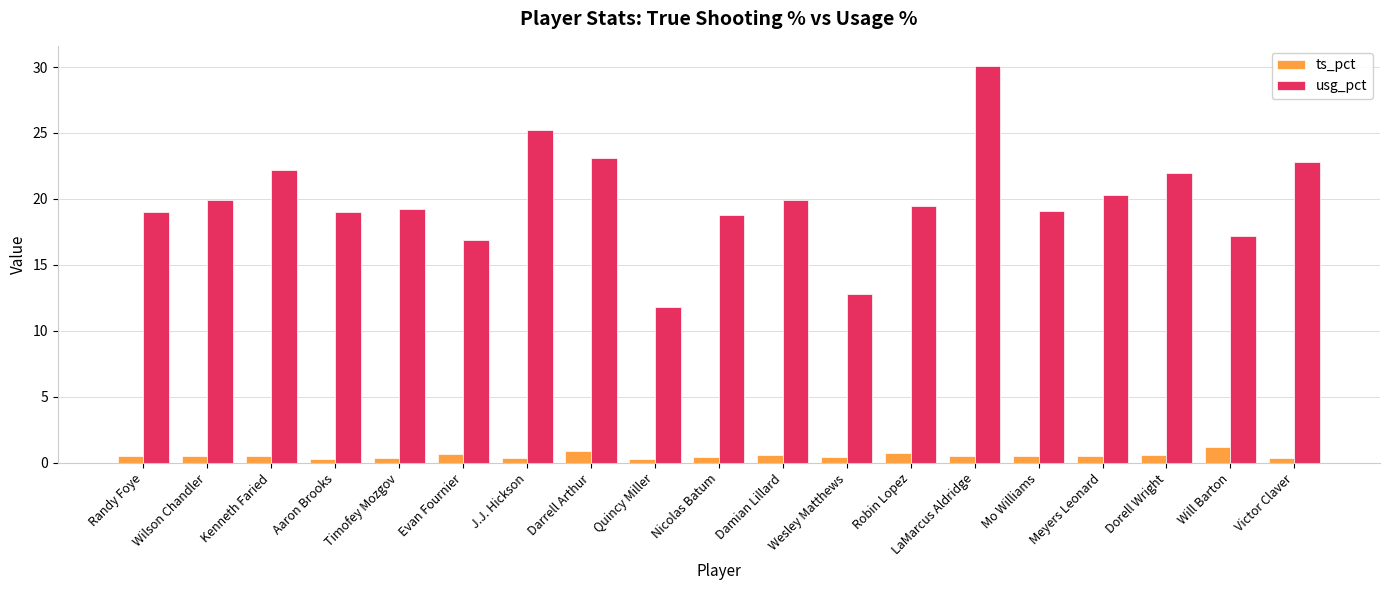

What position from the left is Wesley Matthews?

12